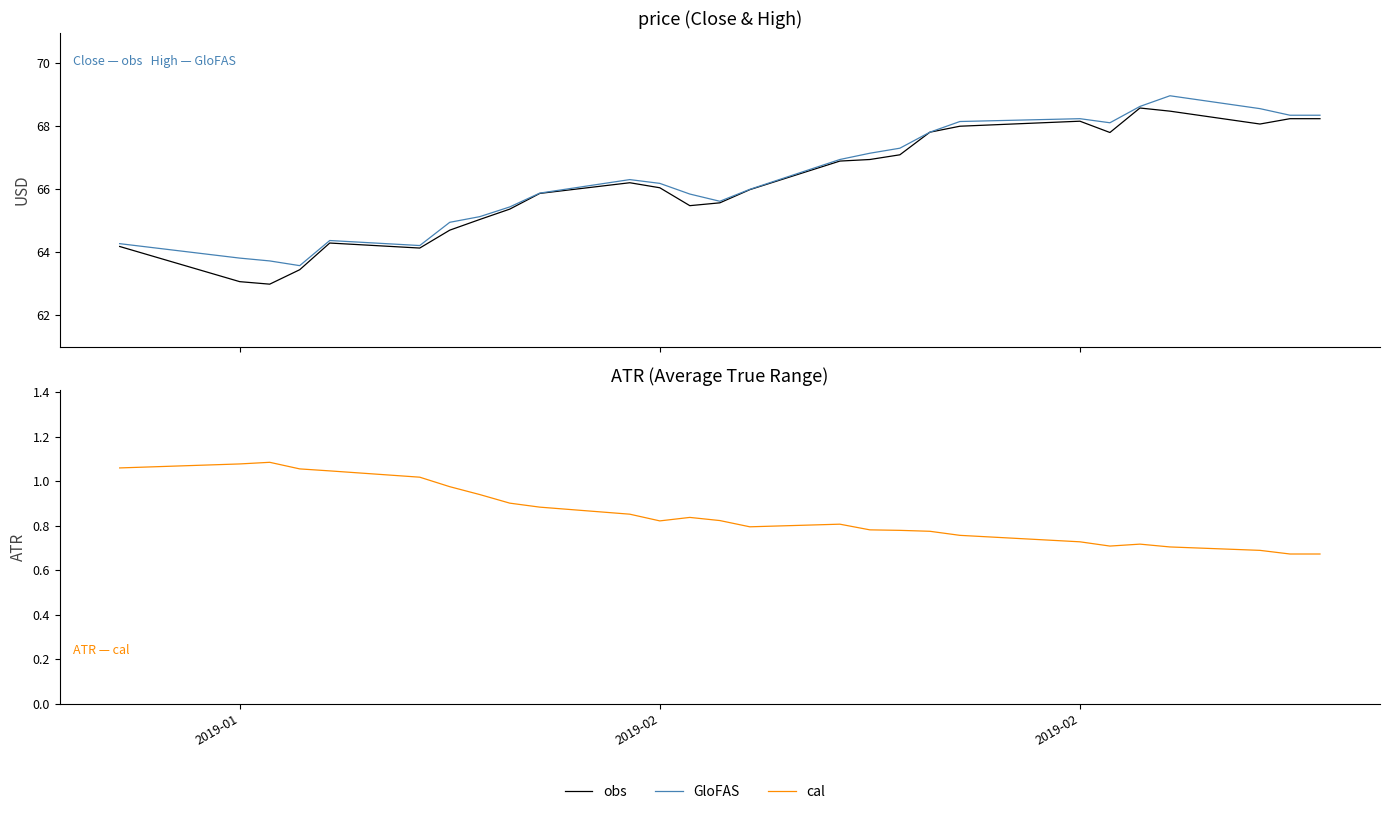

True or false: obs and cal intersect in this chart.

False